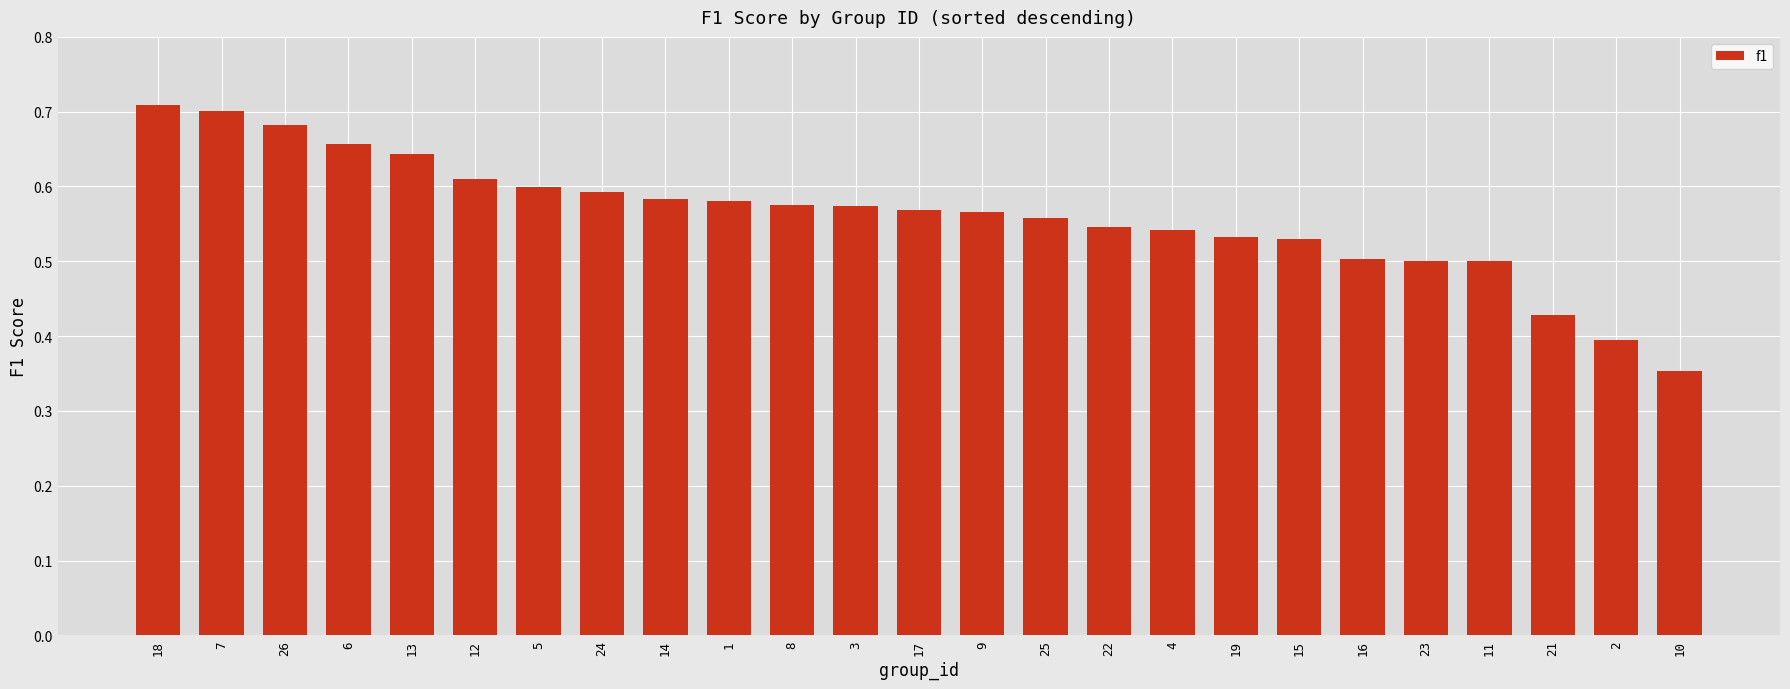

True or false: the data shows 0.1 at 23.

False